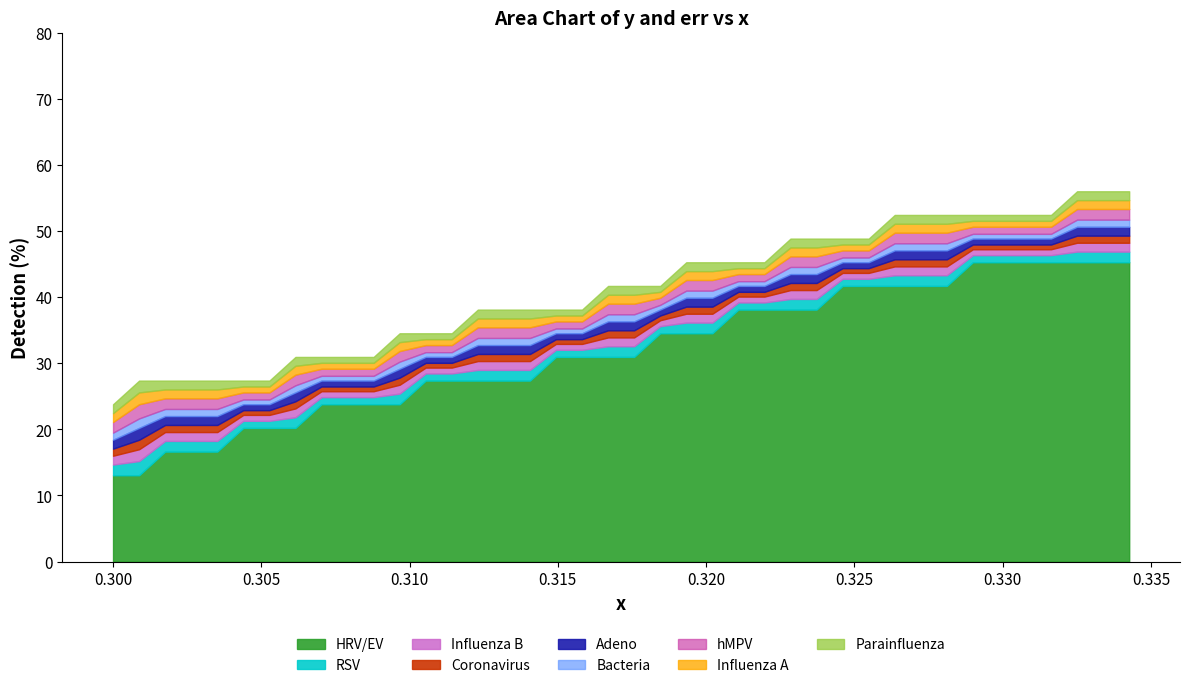

True or false: err and y intersect in this chart.

False